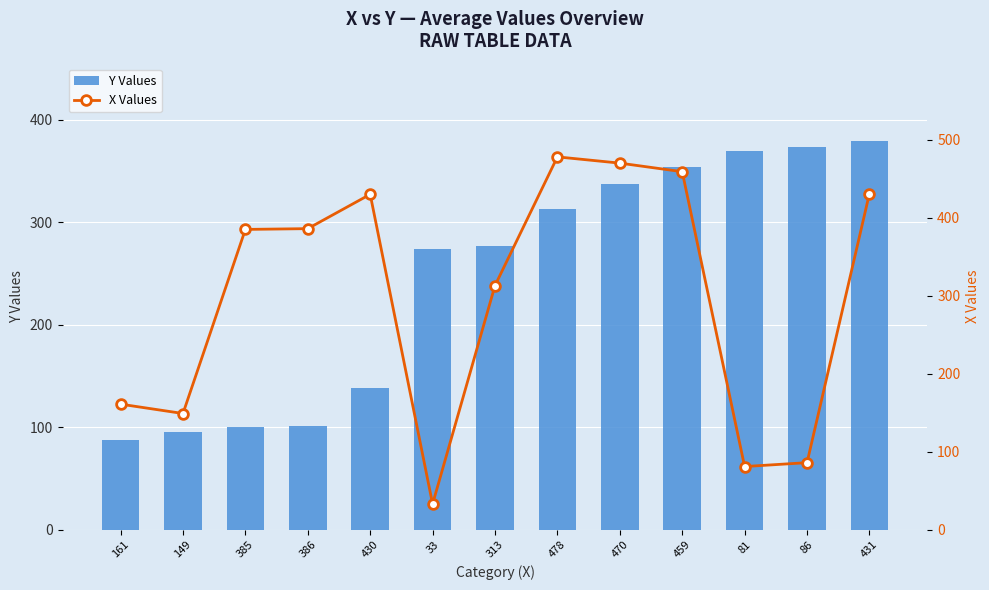

Reading left to right, extract all data points from this chart.

Y Values: 88	95	100	101	138	274	277	313	337	354	370	373	379
X Values: 161	149	385	386	430	33	313	478	470	459	81	86	431